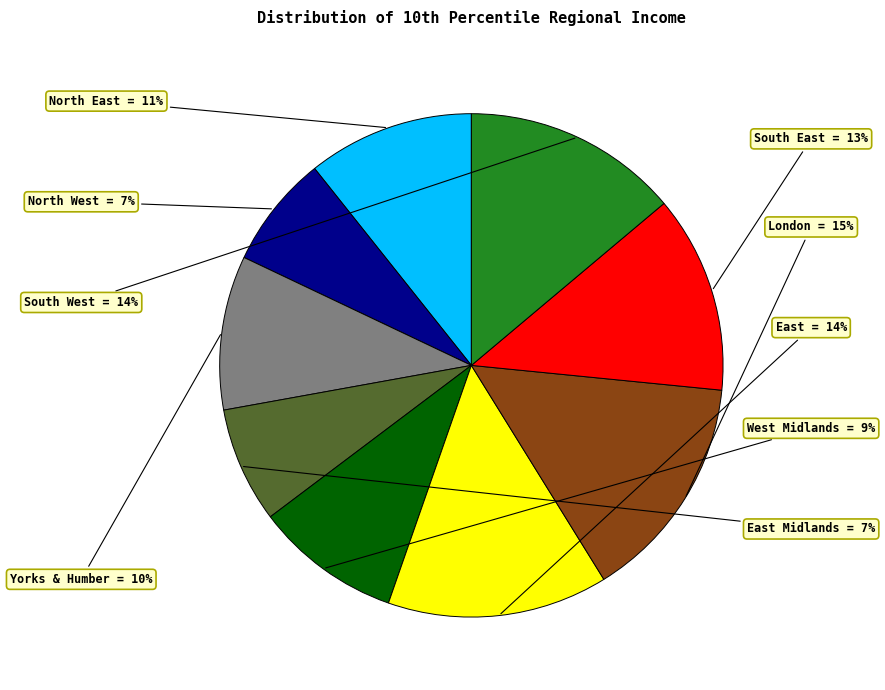

How many slices are in this pie chart?

9